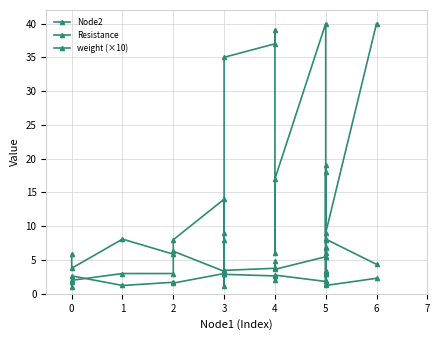

What are all the series names shown in the legend?

Node2, Resistance, weight (×10)